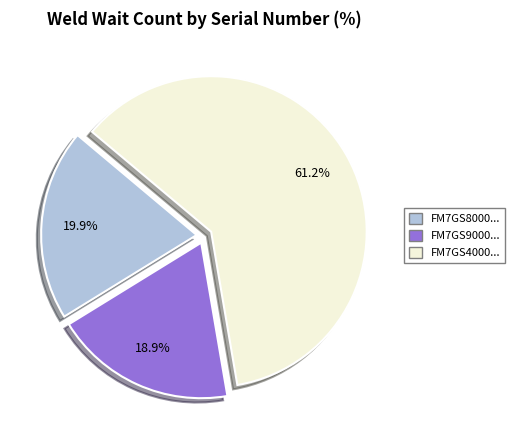

Does any single category account for the majority?

Yes